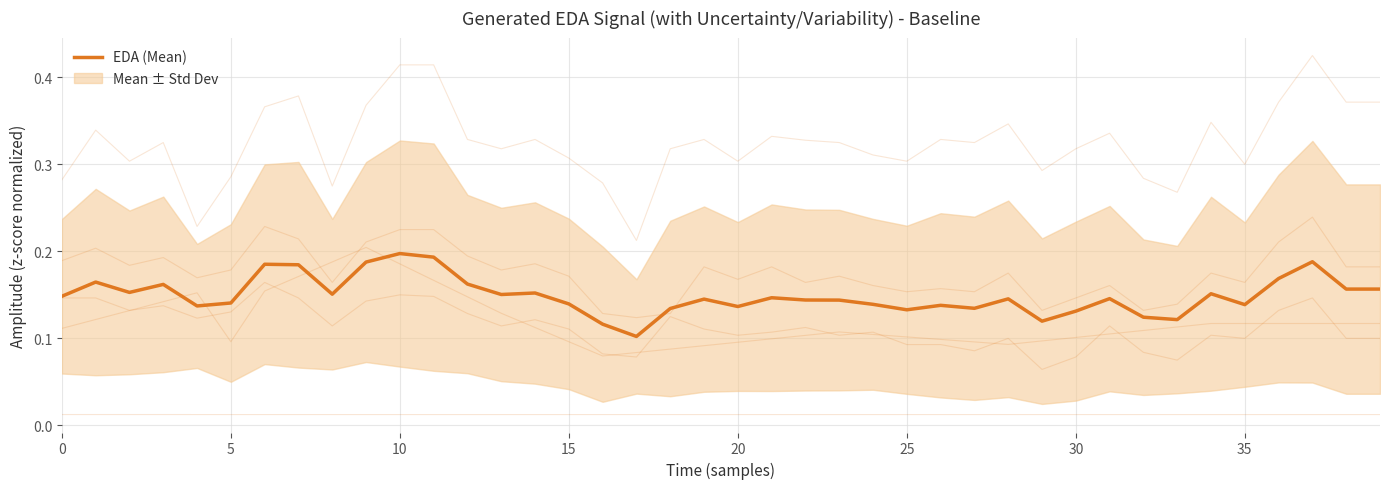

What is the sum of the values at 0 and 15?

0.3